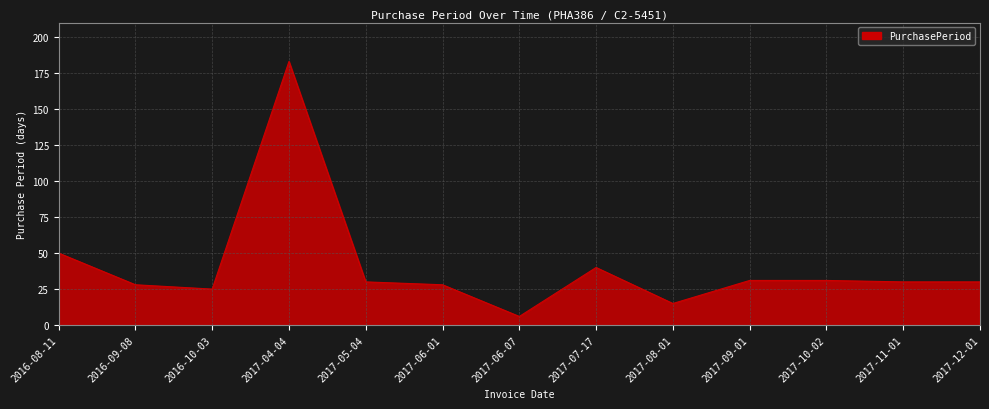

How many lines are shown in the chart?

1